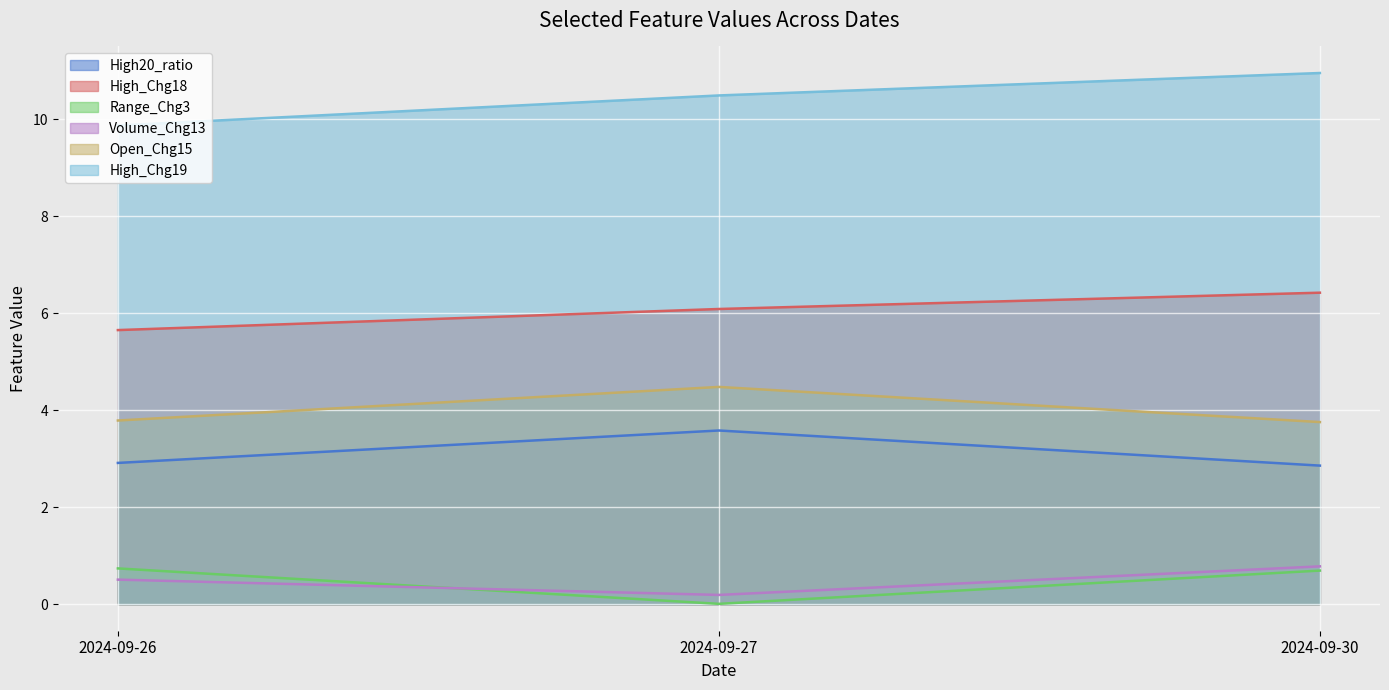

Read the Range_Chg3 value at 2024-09-30.

0.7